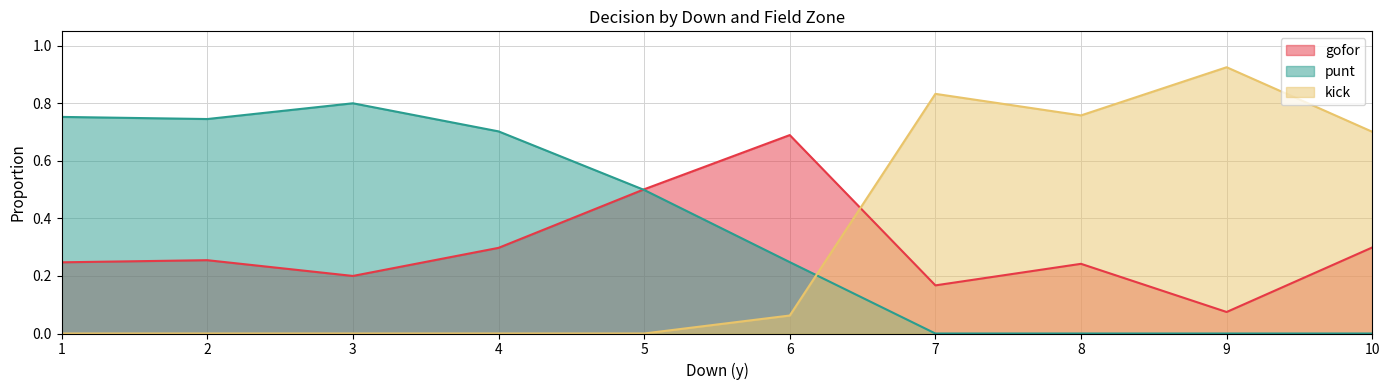

Count the number of categories in the chart.

10